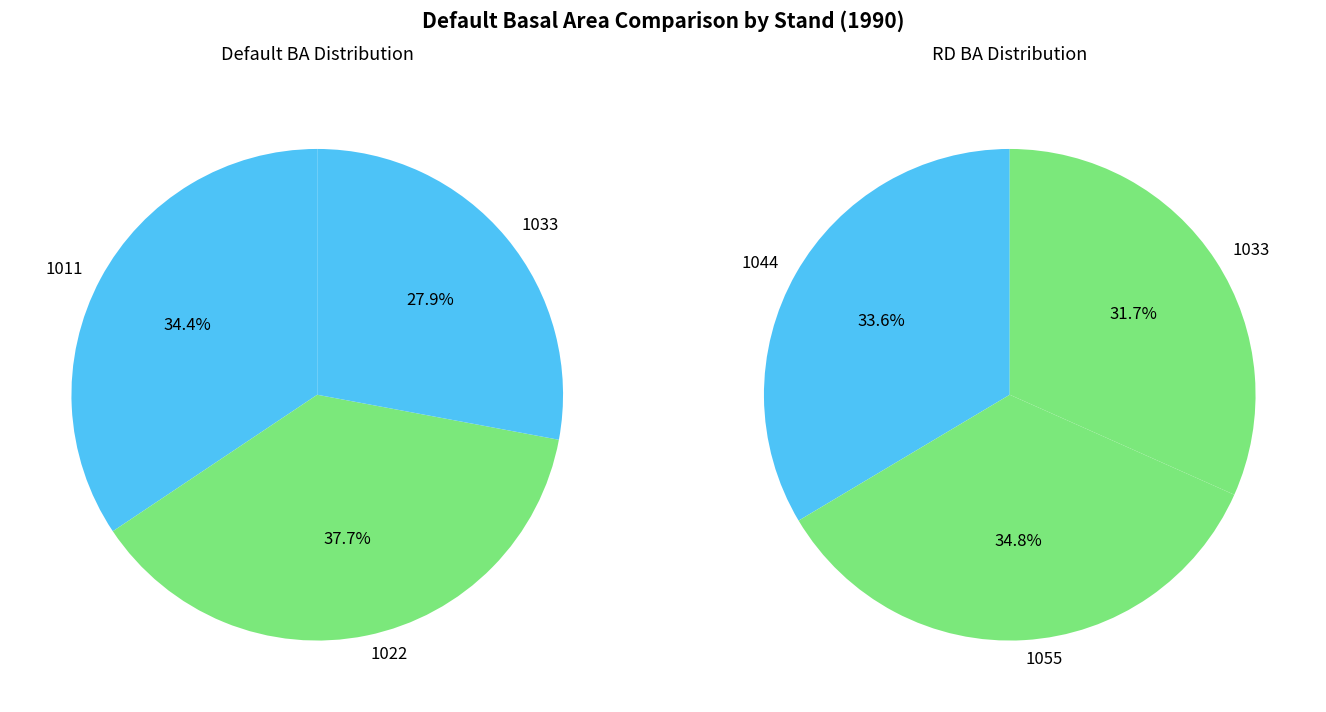

What is the change in value from 1022 to 1044?

-66.8